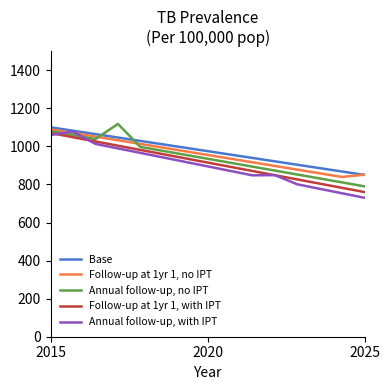

List the series in order of their overall mean, lowest first.

Annual follow-up, with IPT, Follow-up at 1yr 1, with IPT, Annual follow-up, no IPT, Follow-up at 1yr 1, no IPT, Base